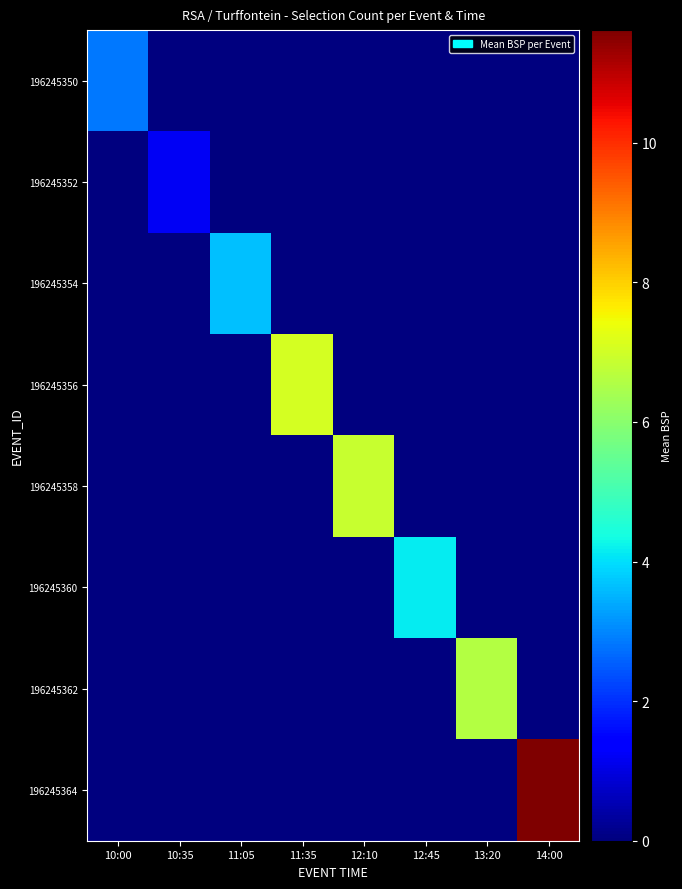

Rank the series by their maximum value, from highest to lowest.

196245364, 196245356, 196245358, 196245362, 196245360, 196245354, 196245350, 196245352